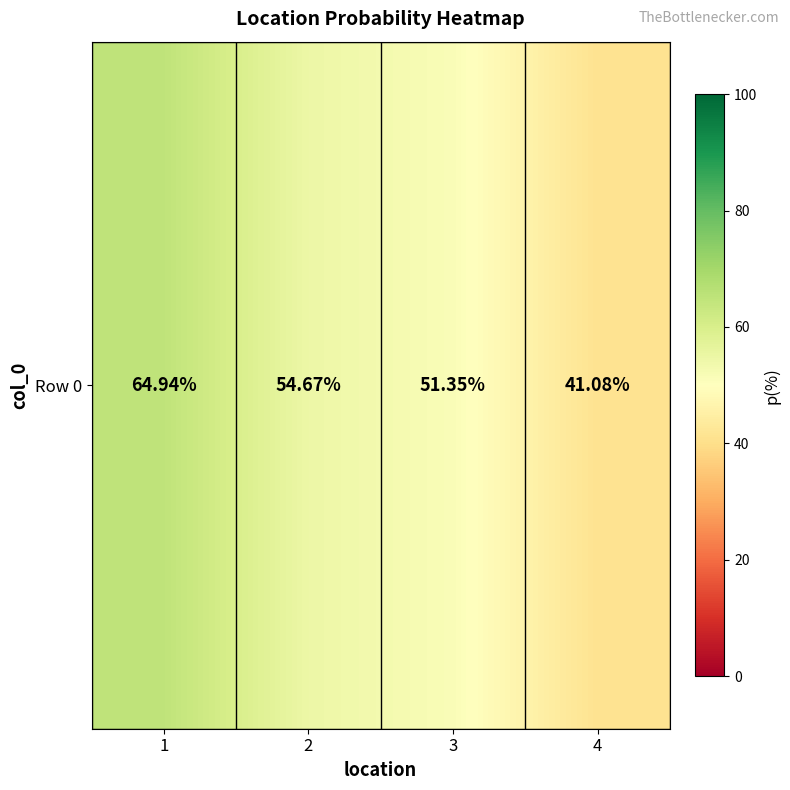

At which label does the data first exceed 54?

1